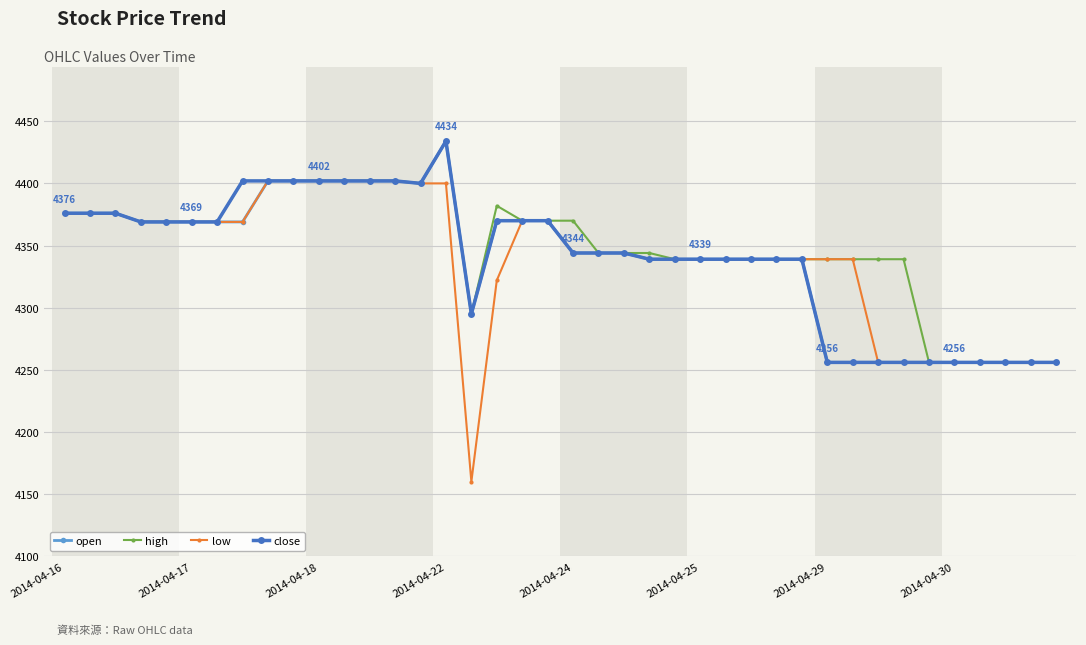

What is the sum of all open values?

173589